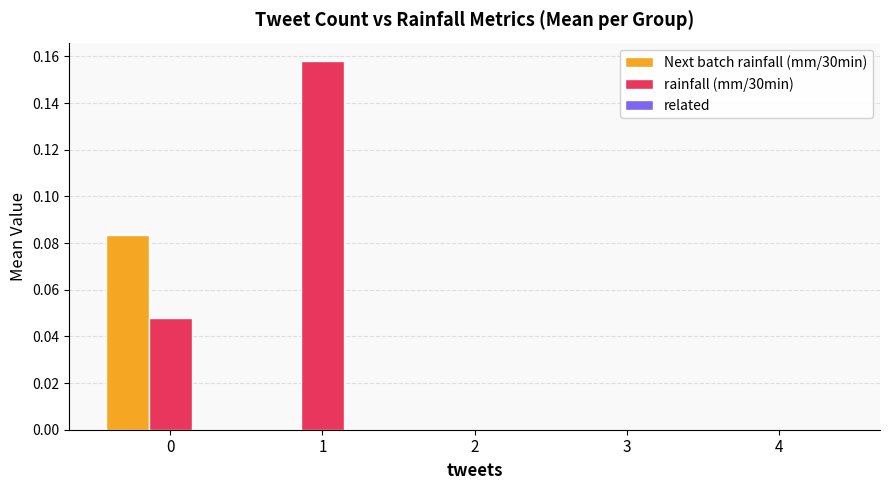

Is the value of rainfall (mm/30min) at 3 greater than the value of Next batch rainfall (mm/30min) at 0?

No